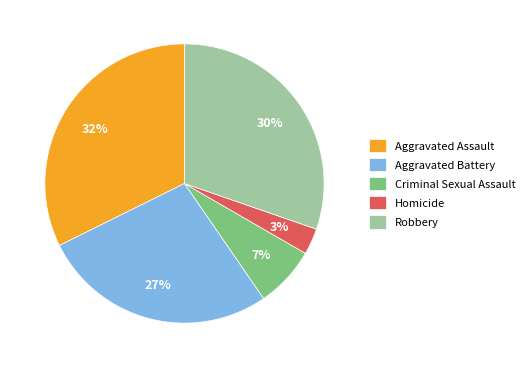

What percentage is the Criminal Sexual Assault slice, to the nearest percent?

7%